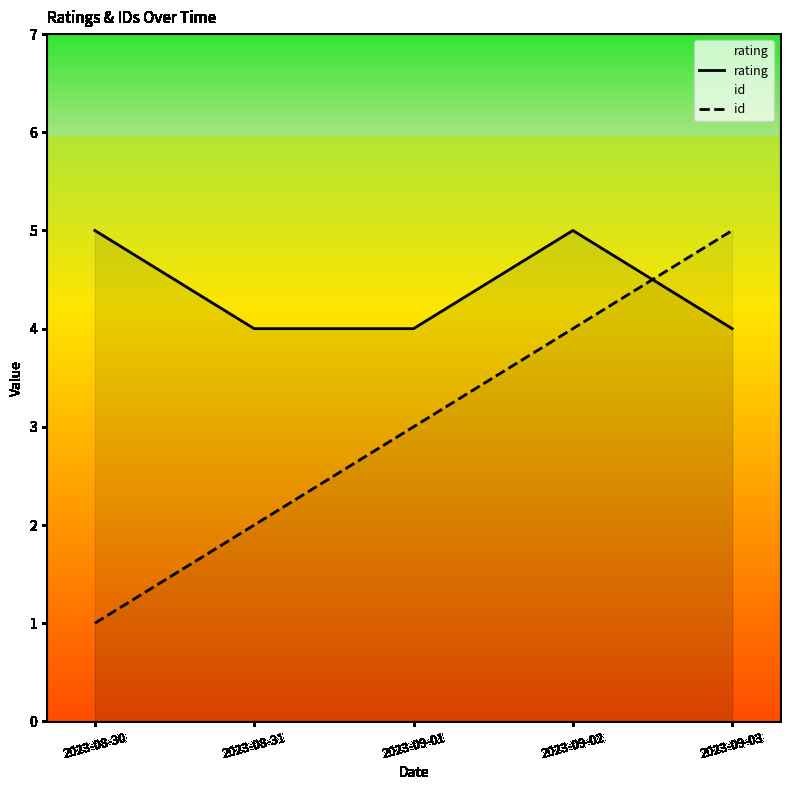

Rank the series by their maximum value, from highest to lowest.

rating, id